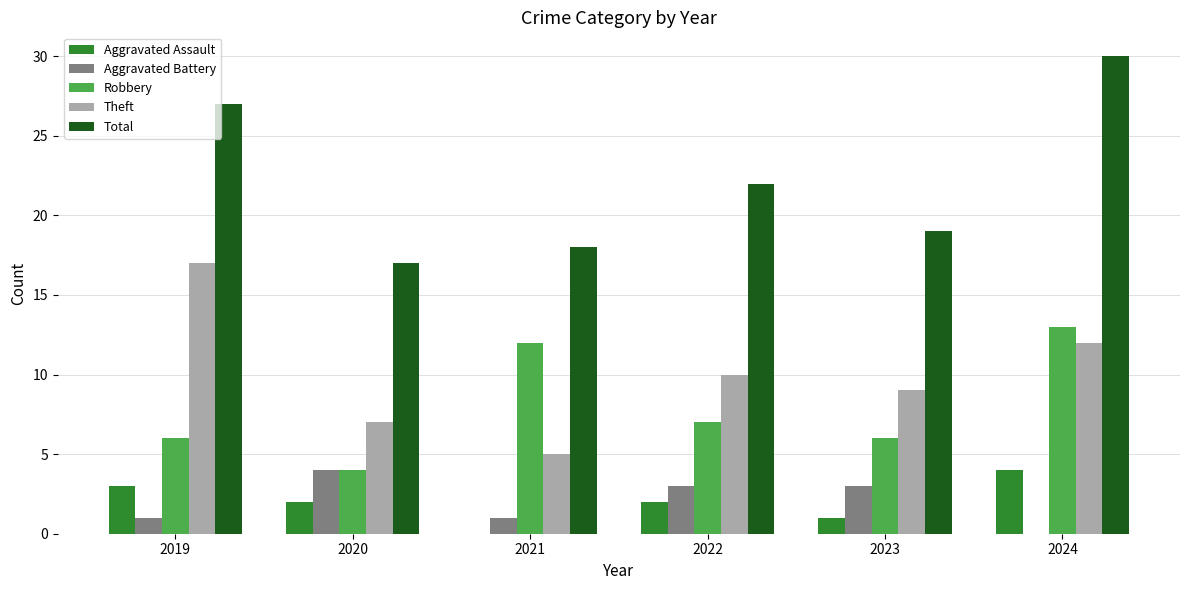

Which series has the largest range (max minus min)?

Total